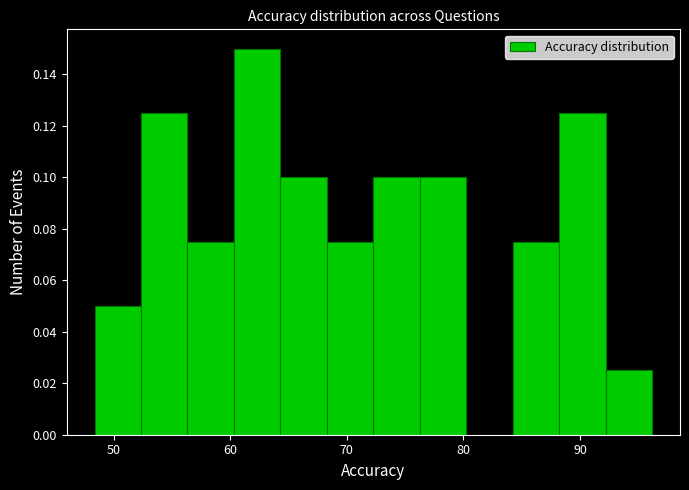

Read against the x-axis, roughly where is the centre of the tallest bar?

62